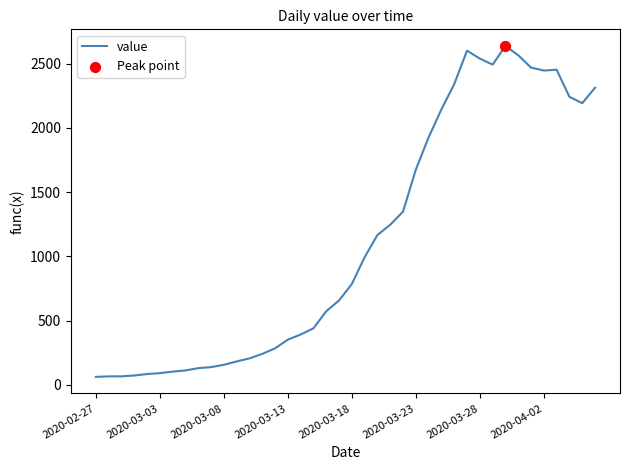

What is the minimum value shown in the chart?

61